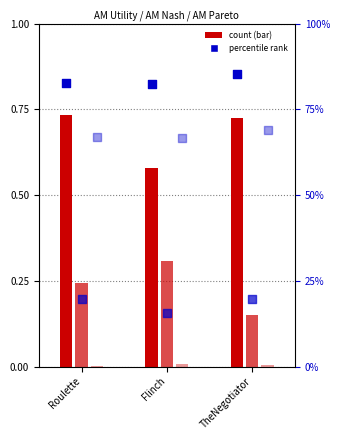

Which series contains the lowest Y value?

AM Pareto